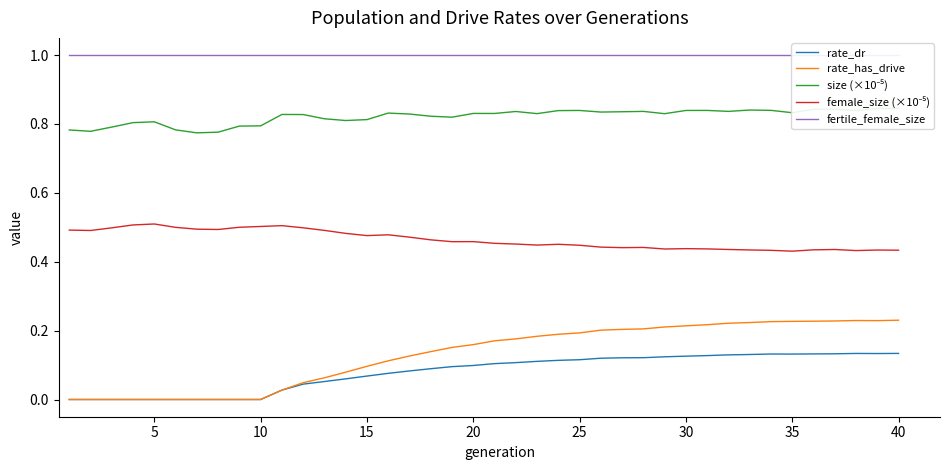

List the series in order of their peak value, highest first.

fertile_female_size, size (×10⁻⁵), female_size (×10⁻⁵), rate_has_drive, rate_dr